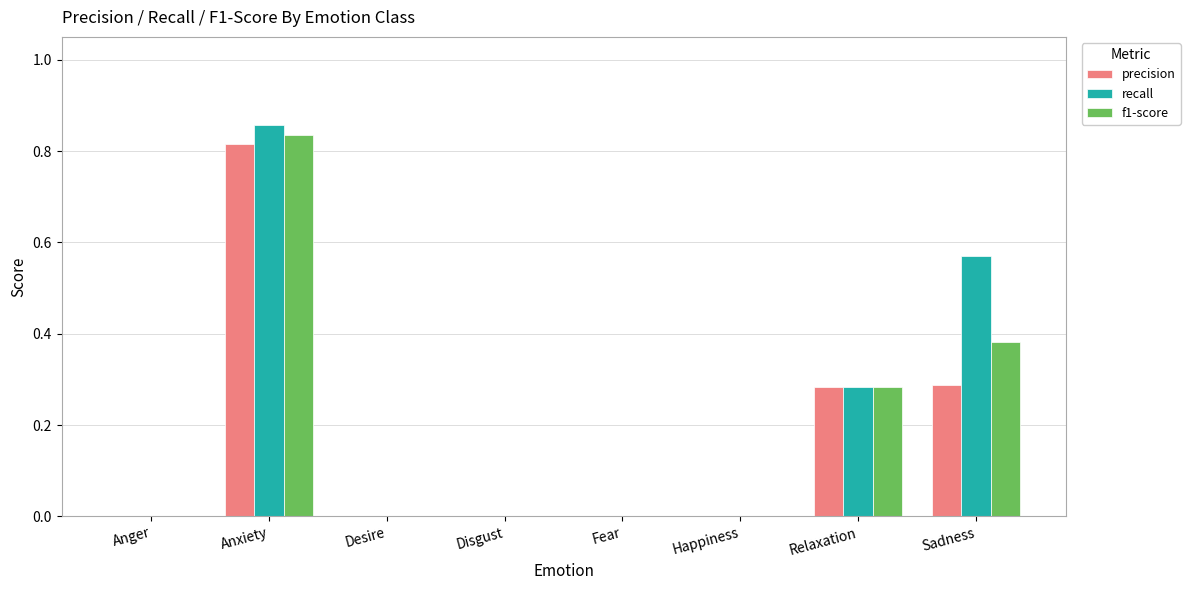

How many categories are shown in the chart?

8